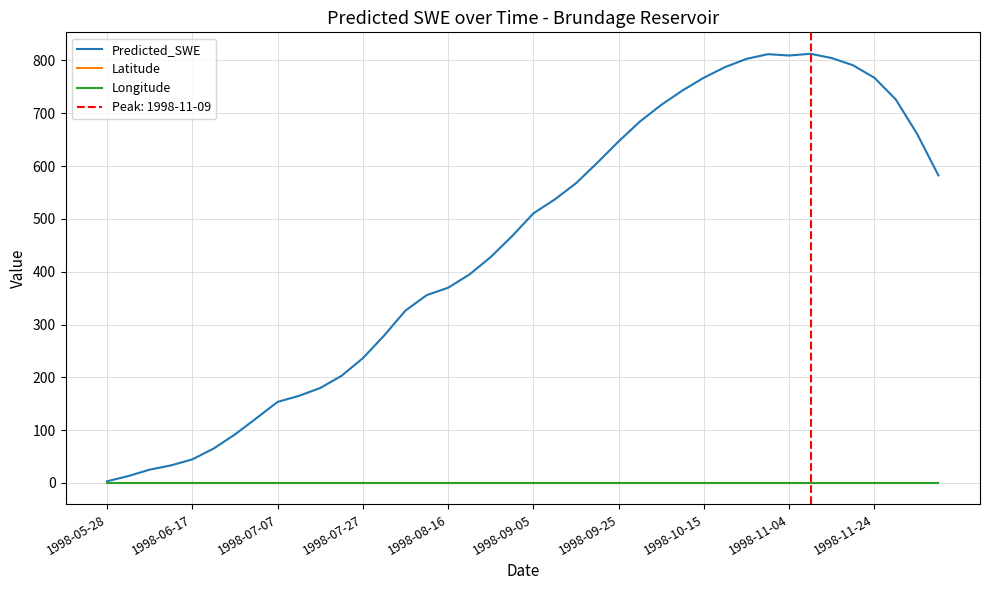

Is the value of Longitude at 34 greater than the value of Latitude at 26?

No